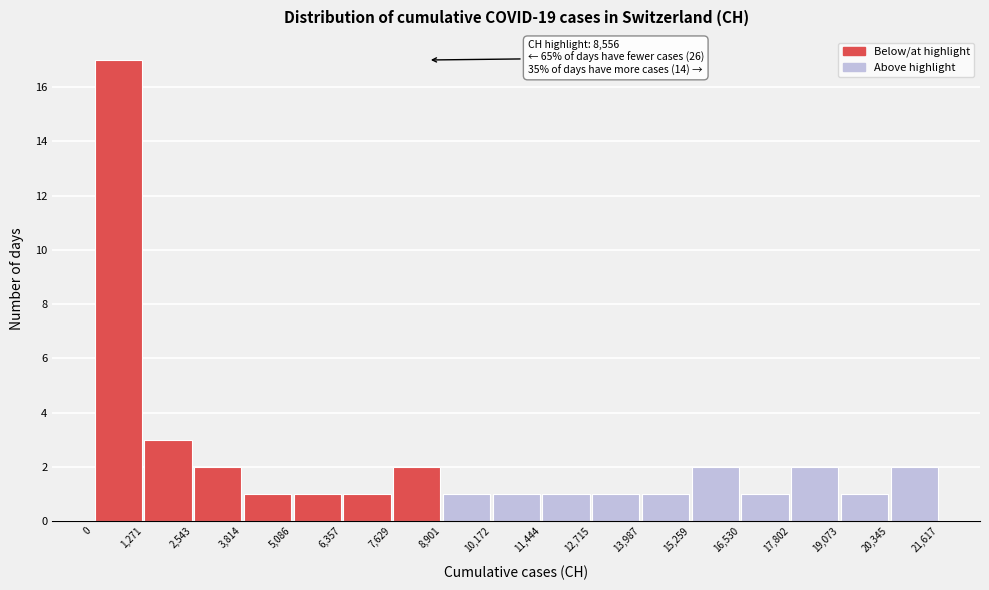

Over which range of the x-axis is the bar tallest?

0 to 1,271